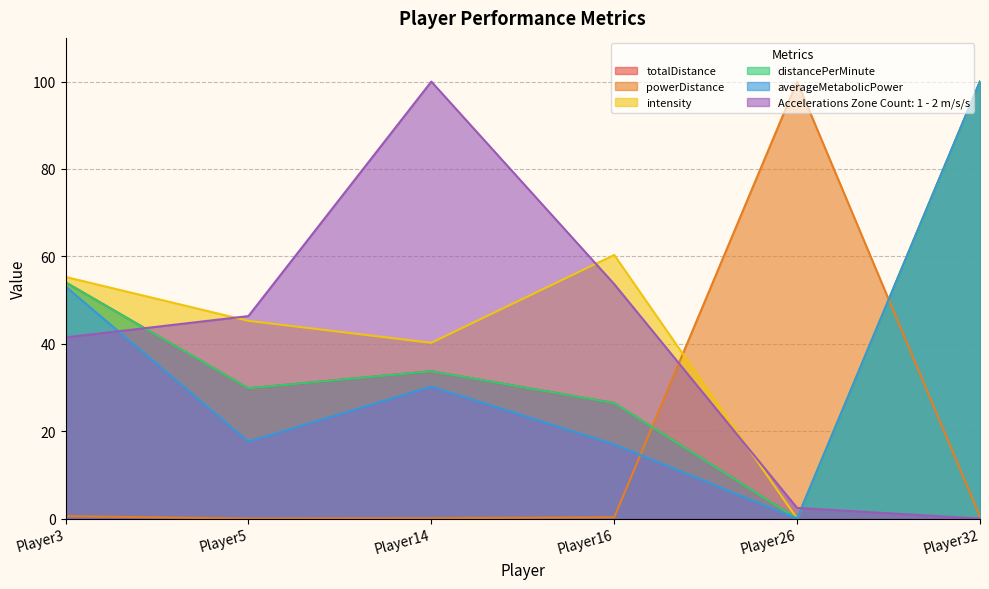

How many interior local peaks does the Accelerations Zone Count: 1 - 2 m/s/s series have?

1